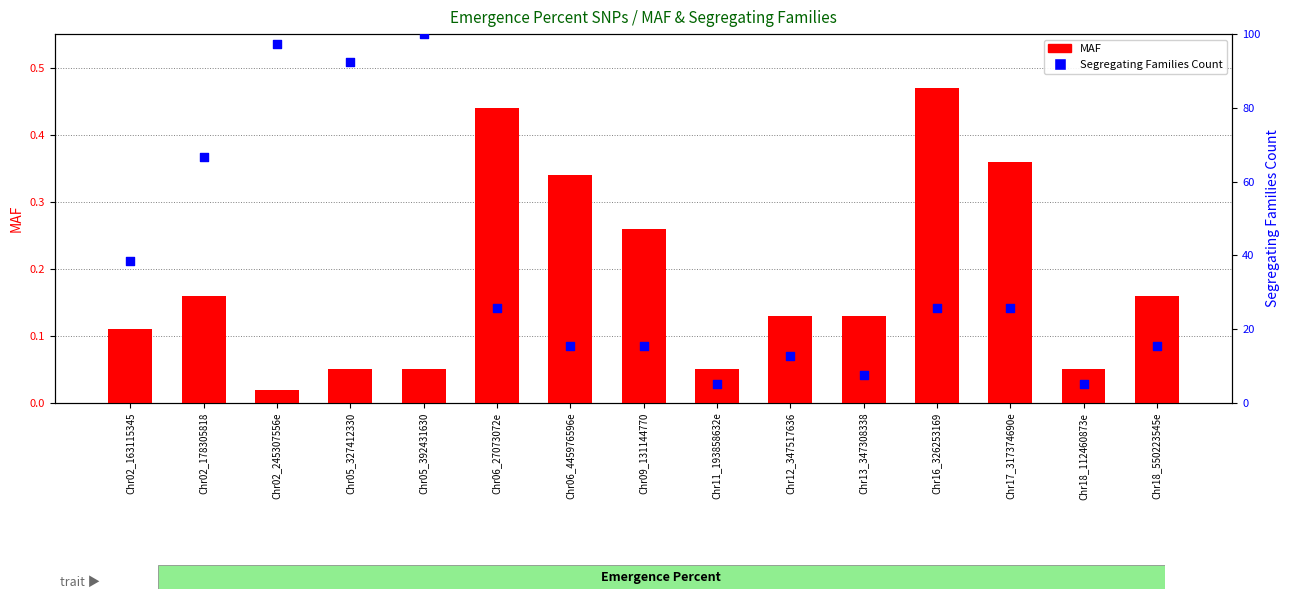

What are all the series names shown in the legend?

MAF, Segregating Families Count